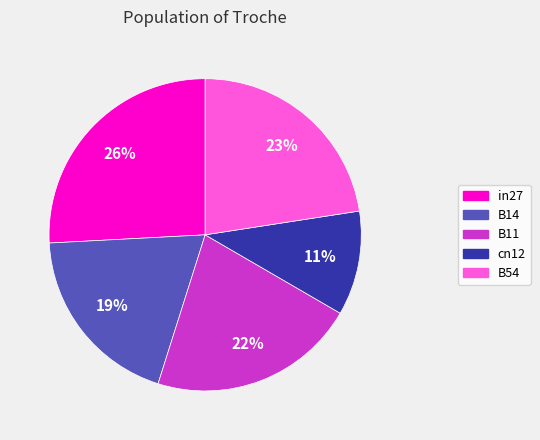

Is the sum of B14 and in27 greater than half?

No